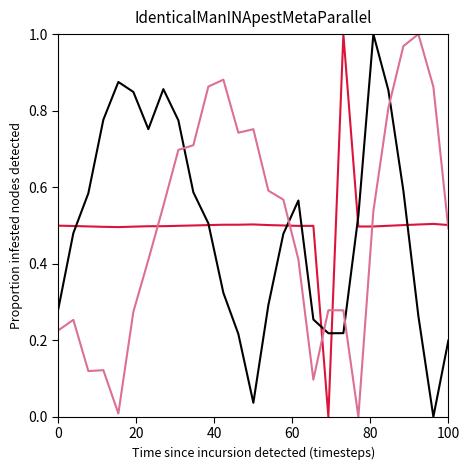

How many lines are shown in the chart?

3